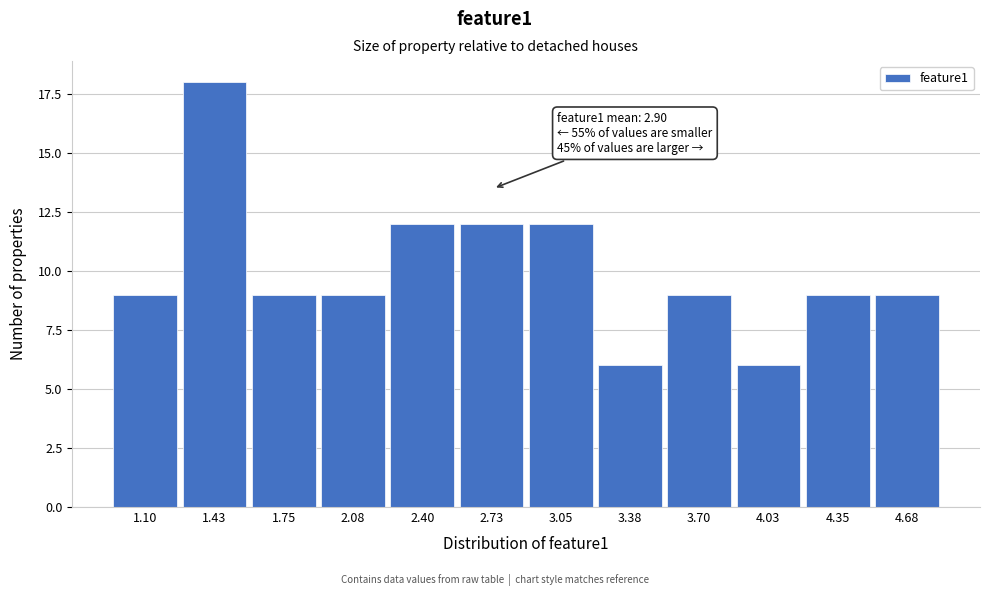

Reading right to left, extract all data points from this chart.

9	9	6	9	6	12	12	12	9	9	18	9